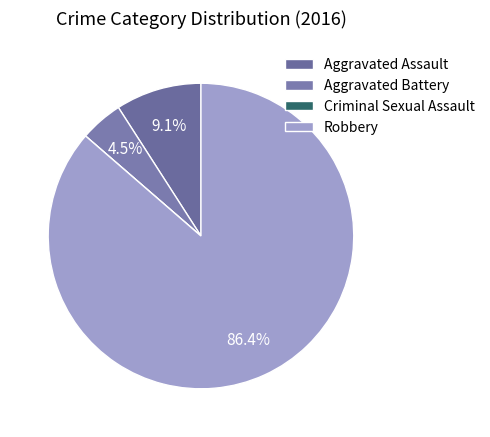

Rank the categories by value from highest to lowest.

Robbery, Aggravated Assault, Aggravated Battery, Criminal Sexual Assault